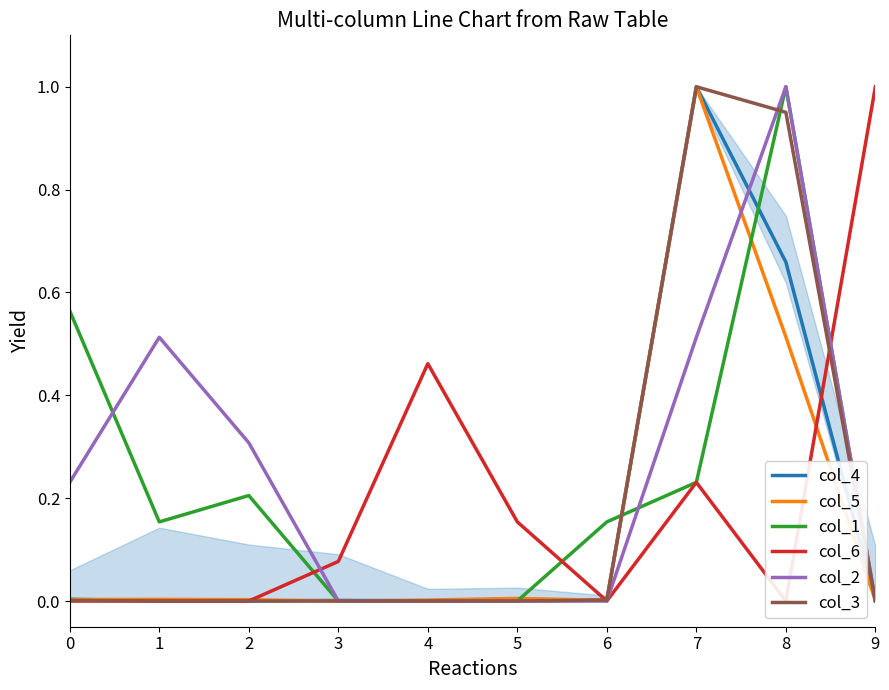

At which category does col_3 reach its first local peak?

7